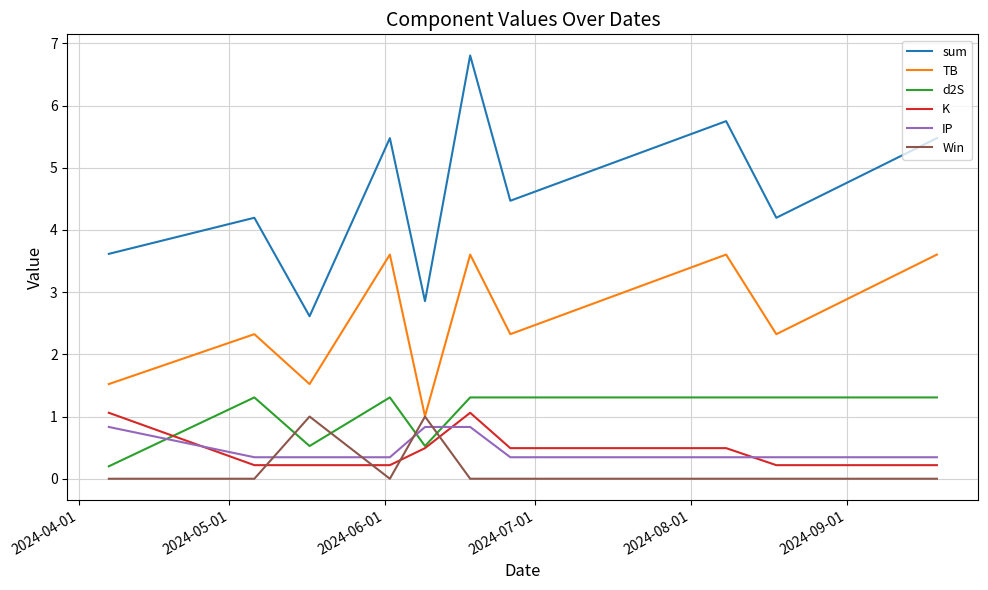

True or false: K and IP cross at least once.

True